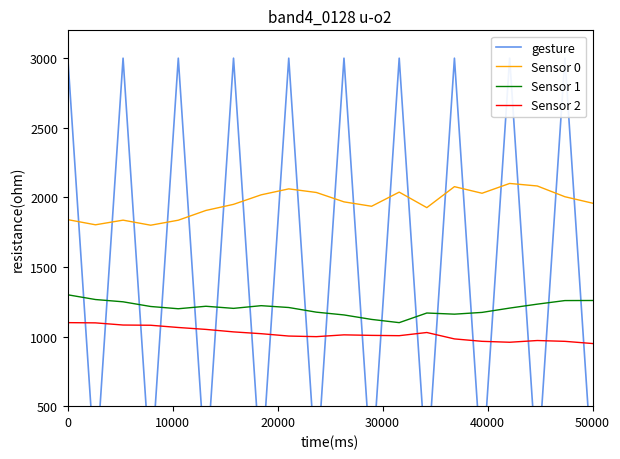

How many data points in Sensor 1 are above 1208?

10